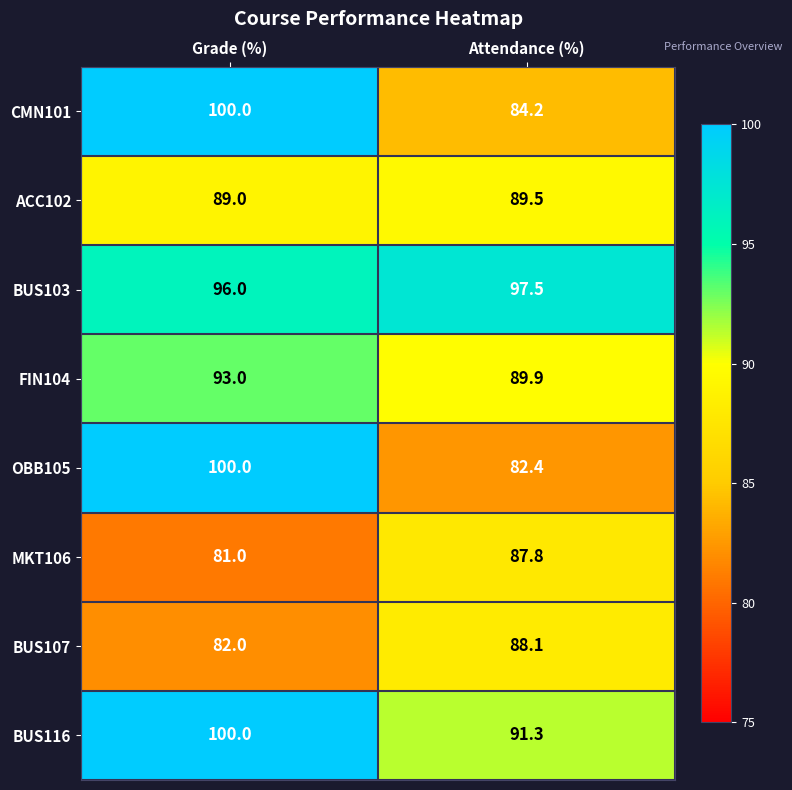

What is the minimum value shown in the chart?

81.0